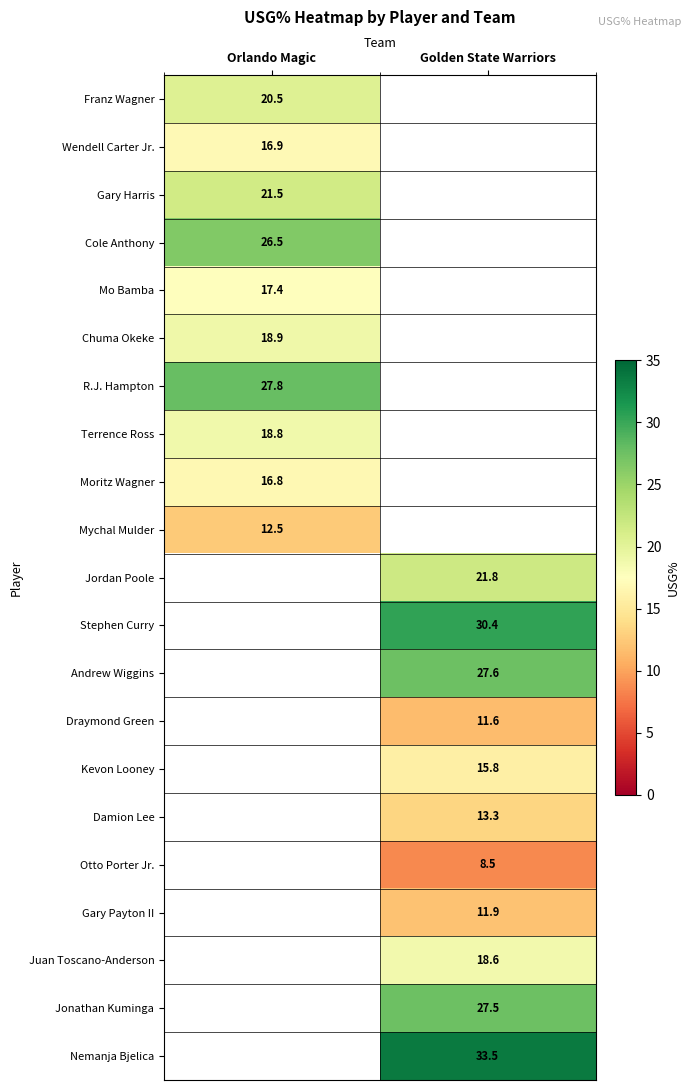

The value of Gary Payton II at Golden State Warriors is 11.9. True or false?

True